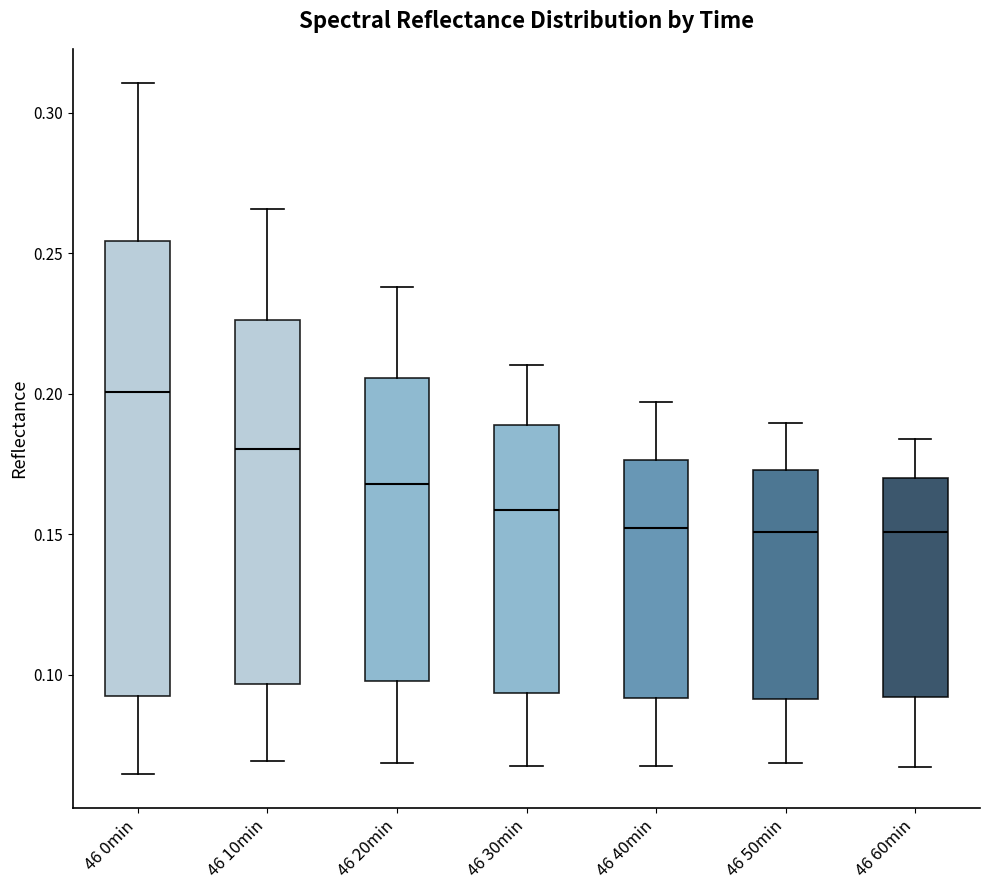

Comparing the boxes themselves (not the whiskers), which one is the tallest?

46 0min